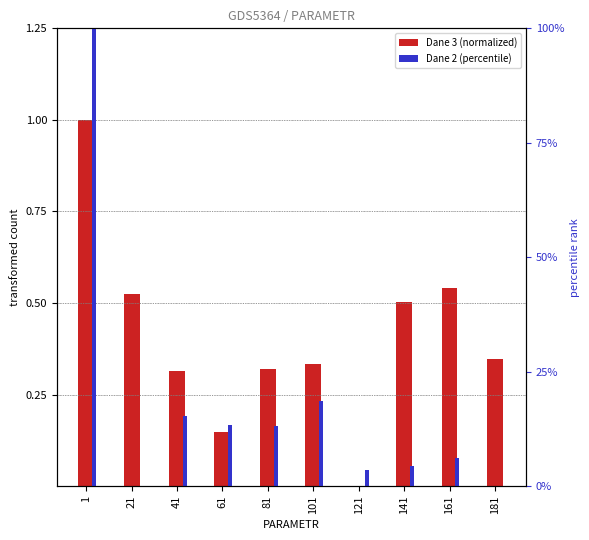

At which label does Dane 2 (percentile) first exceed 13?

1